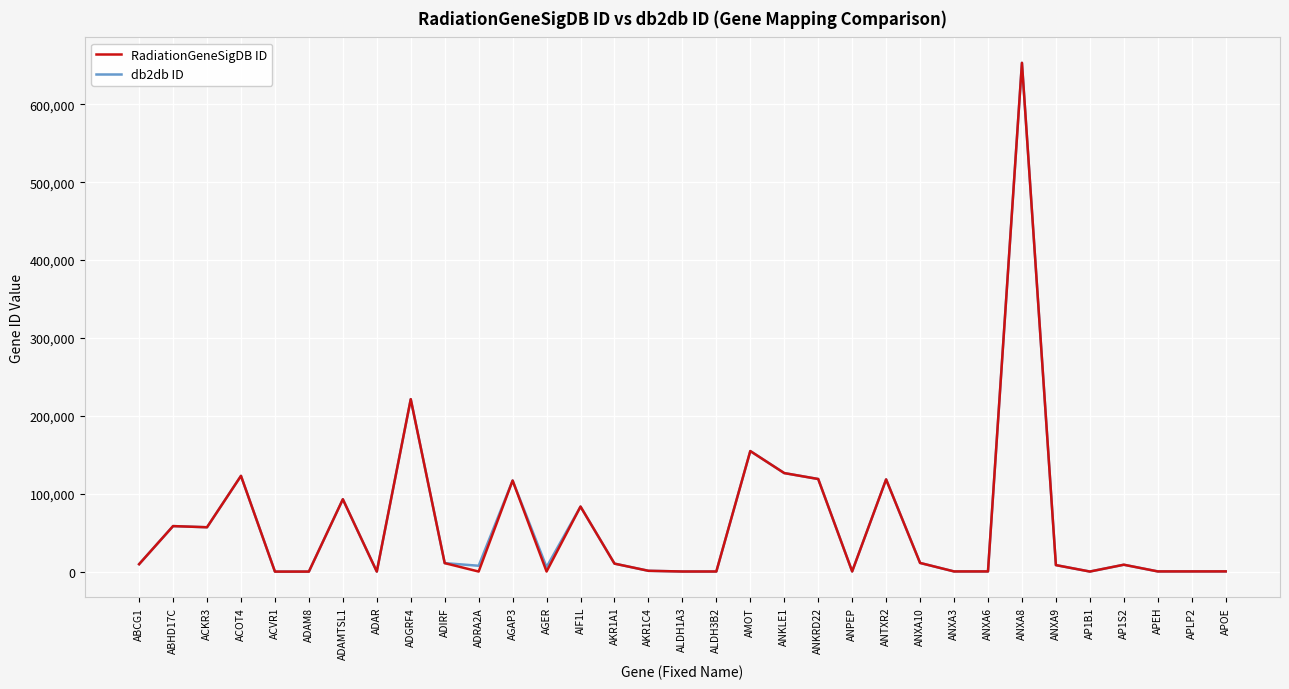

At which category is the sum across all series the highest?

ANXA8